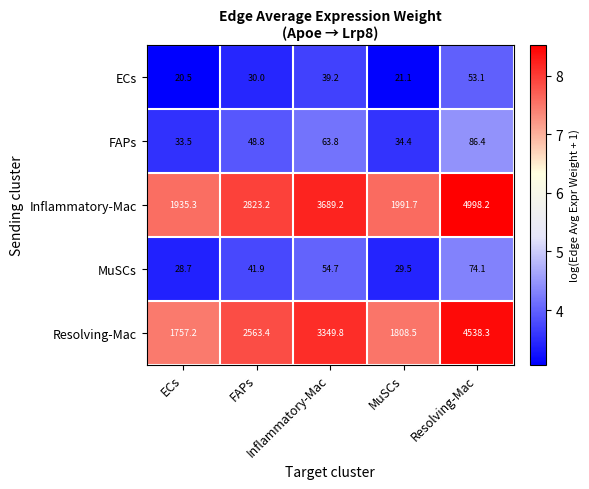

What is the maximum value shown in the chart?

4998.2